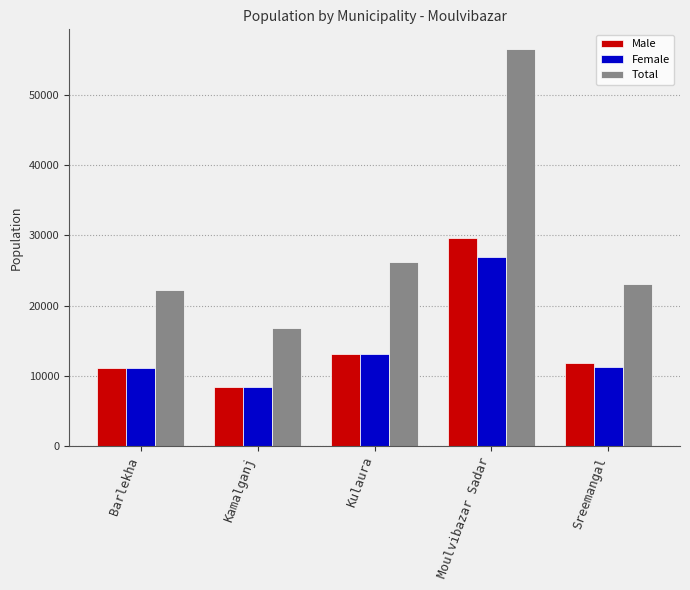

At which label does Female reach its peak?

Moulvibazar Sadar